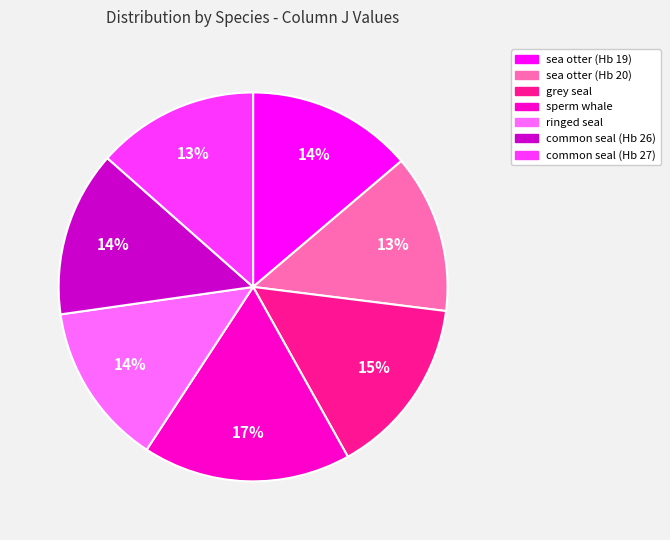

Approximately how many times larger is the value at common seal (Hb 26) compared to grey seal?

0.9